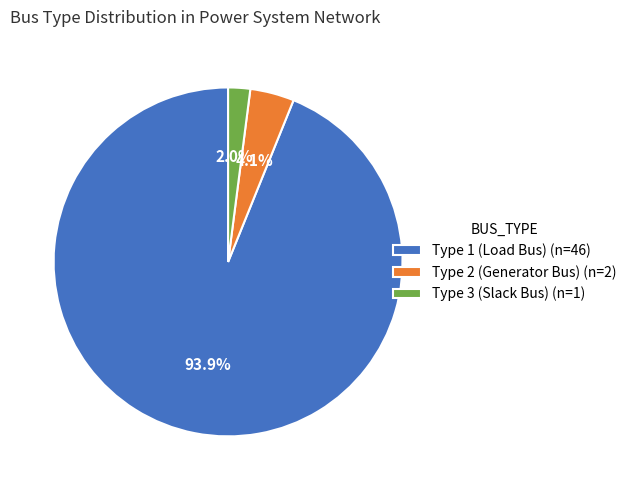

Do Type 2 (Generator Bus) (n=2) and Type 1 (Load Bus) (n=46) together represent more than half of the pie?

Yes